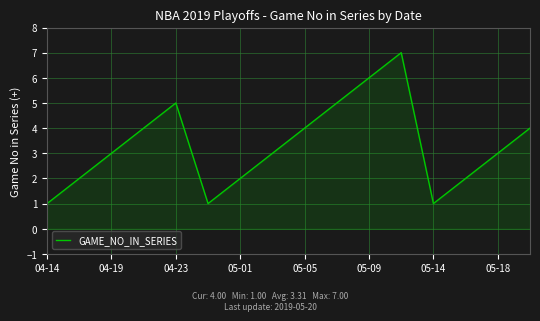

What is the difference between the maximum and minimum values?

6